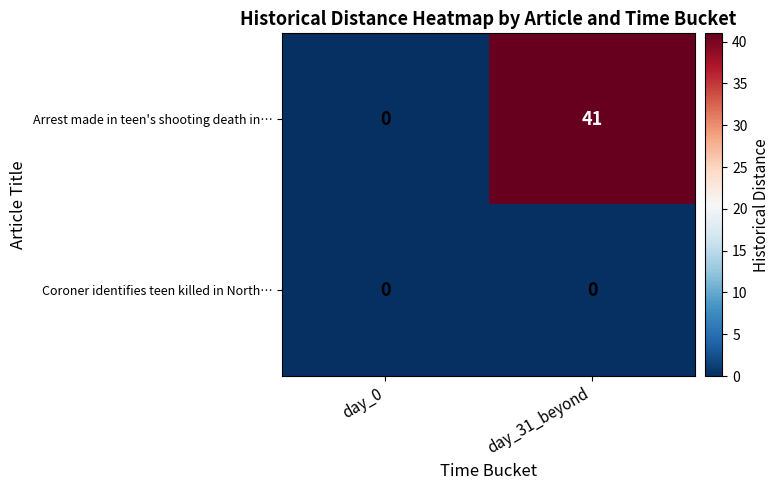

What is the difference between the highest and lowest values at day_31_beyond?

41